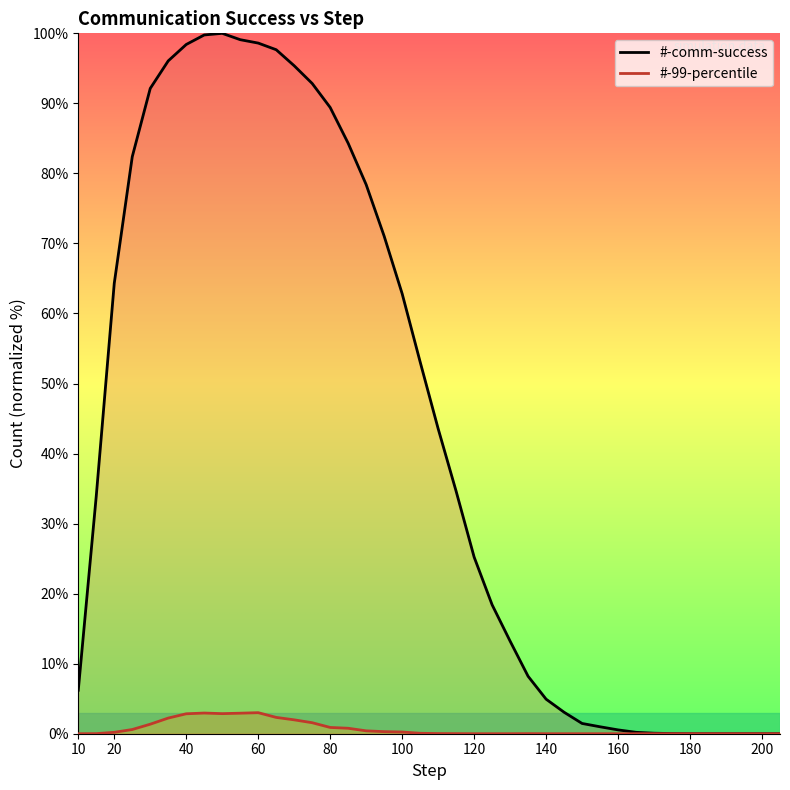

Which series has the largest range (max minus min)?

#-comm-success